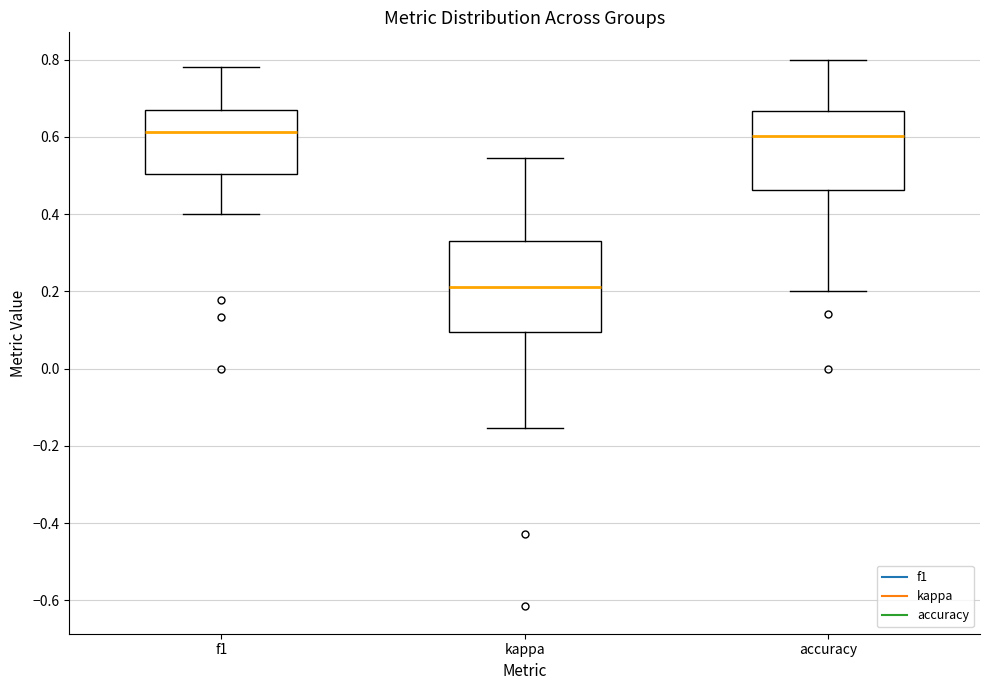

Which box's median line is the lowest?

kappa